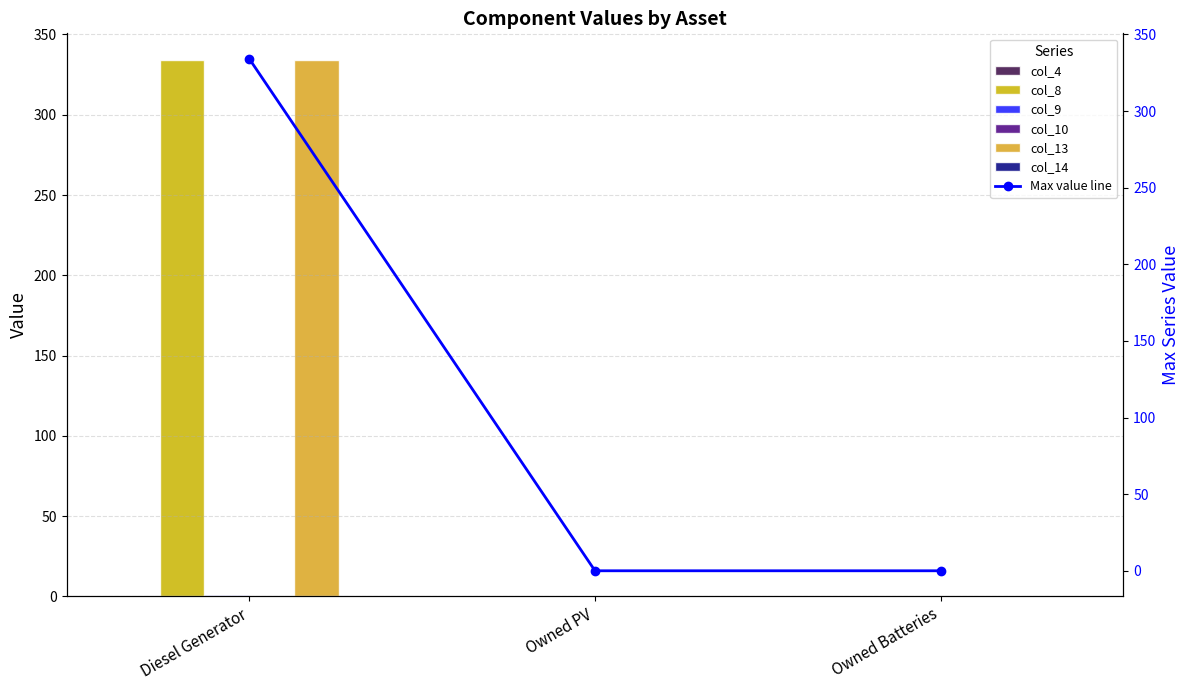

How many data points in col_13 are above 0?

1